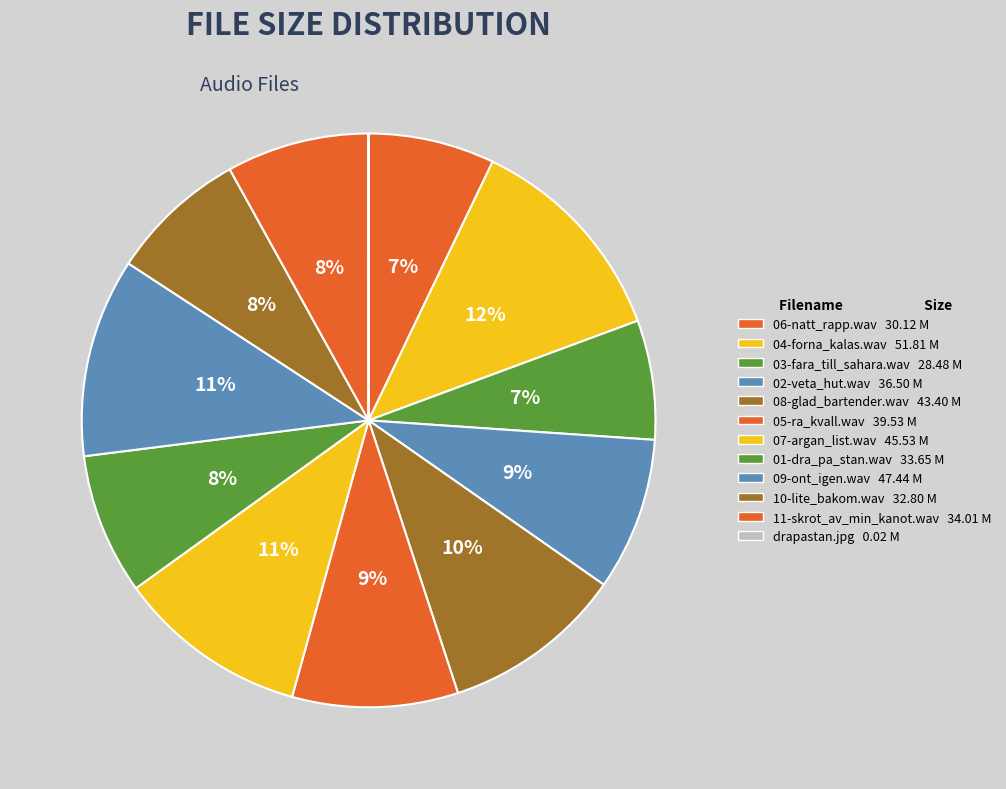

What is the change in value from 03-fara_till_sahara.wav to 01-dra_pa_stan.wav?

+5.2